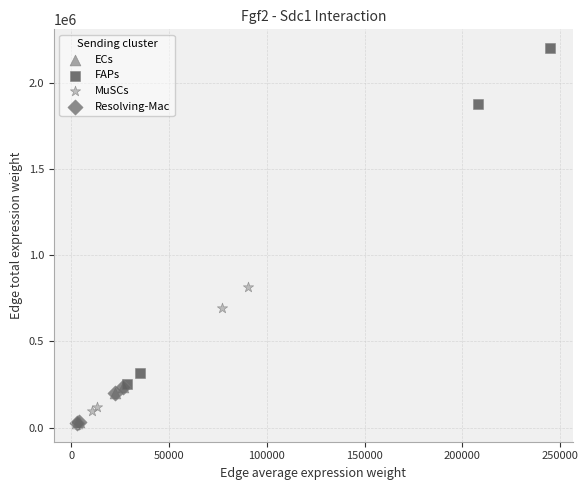

Which series reaches the maximum Y coordinate?

FAPs